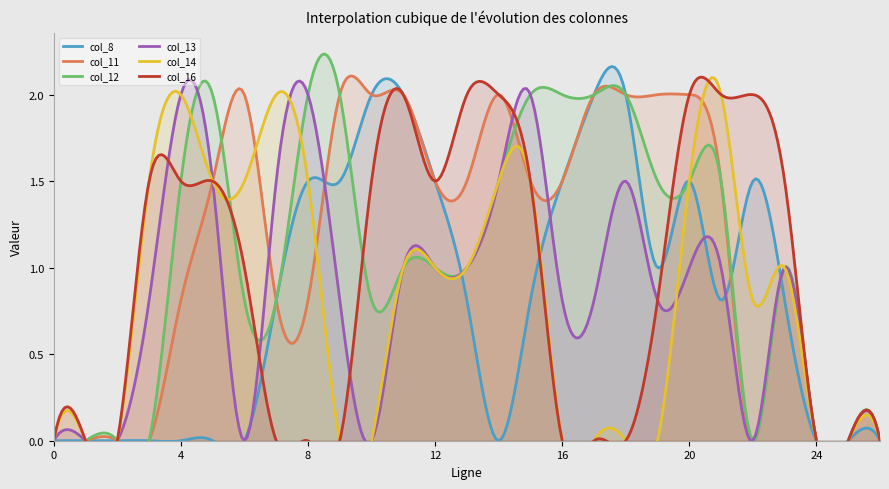

How many data points in col_14 are above 1?

10